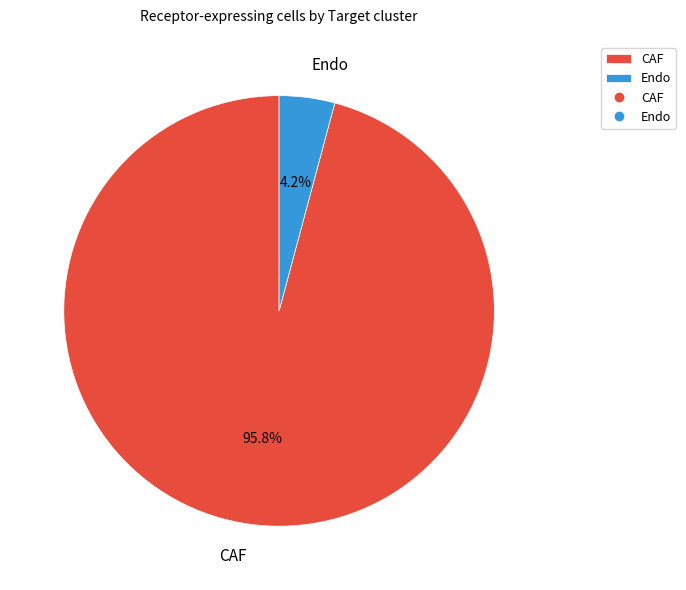

Which category has the biggest portion of the pie?

CAF